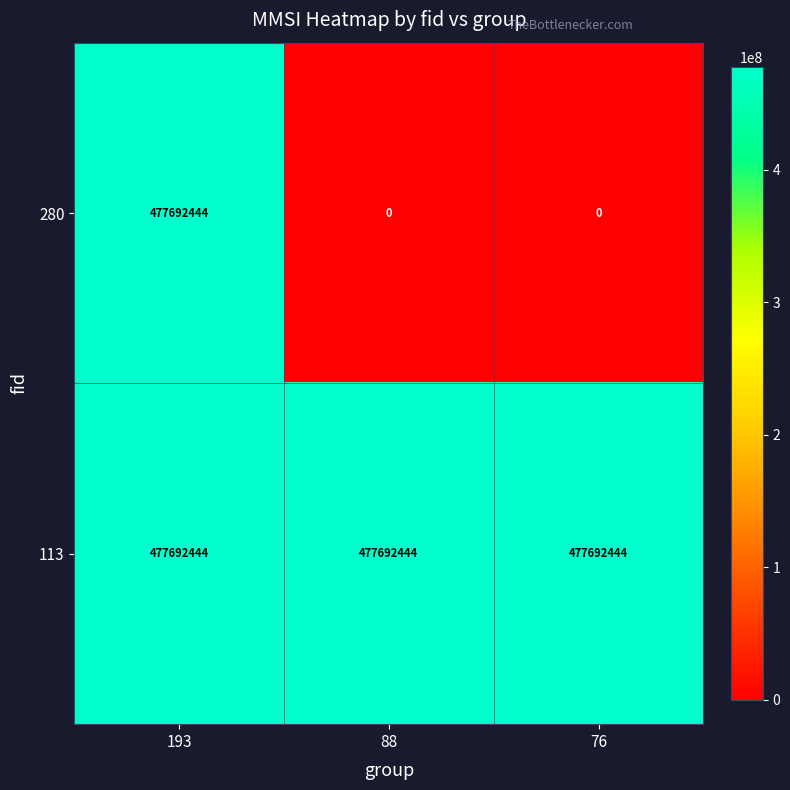

What is the total value across all series at 88?

477692444